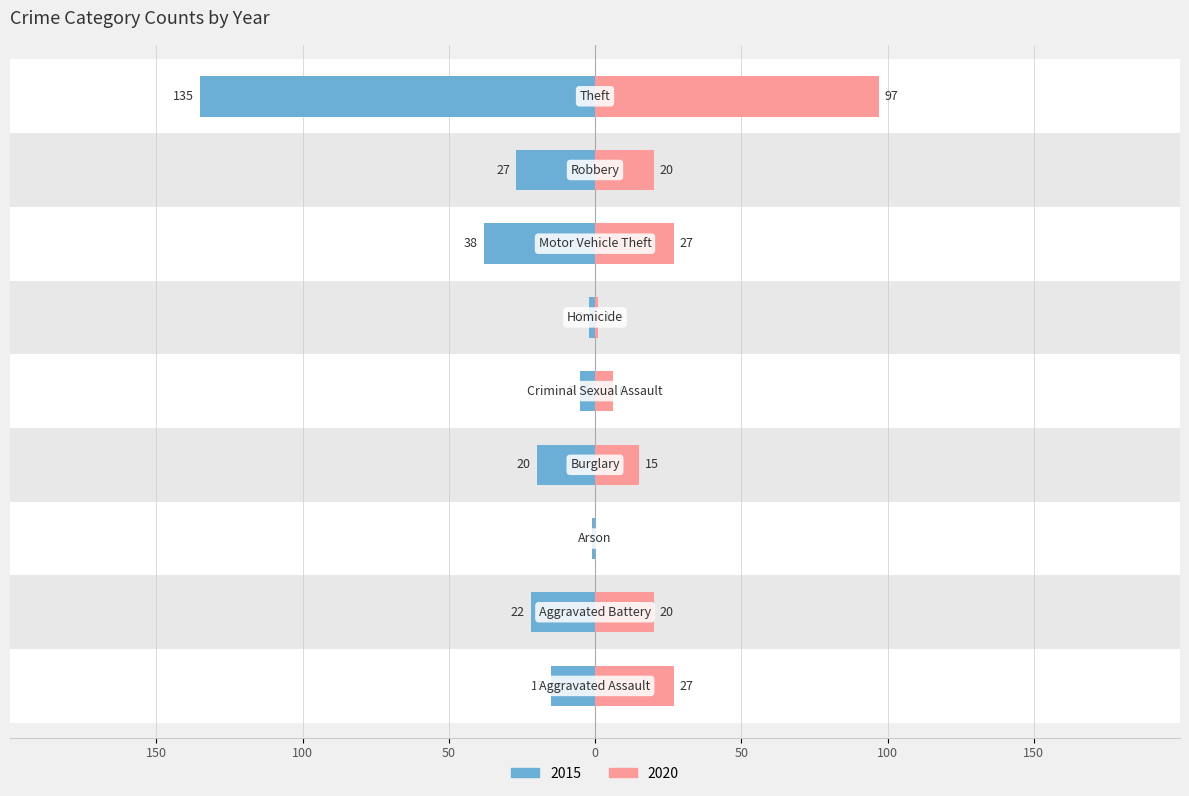

Is the value of 2015 at Aggravated Assault greater than the value of 2020 at Theft?

No